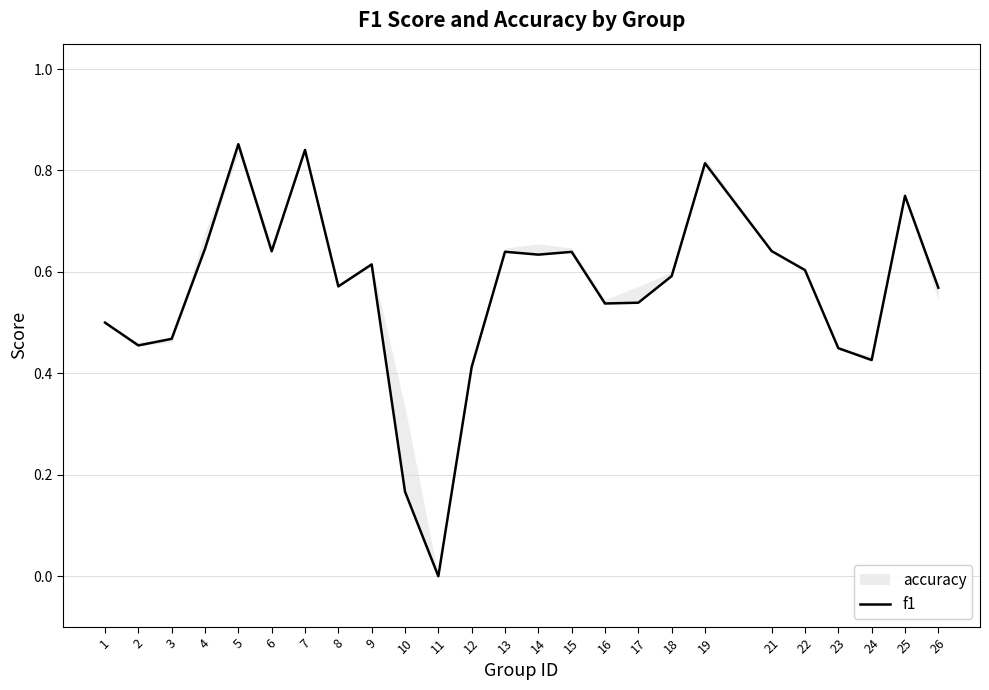

Which category has the highest value across all series?

5